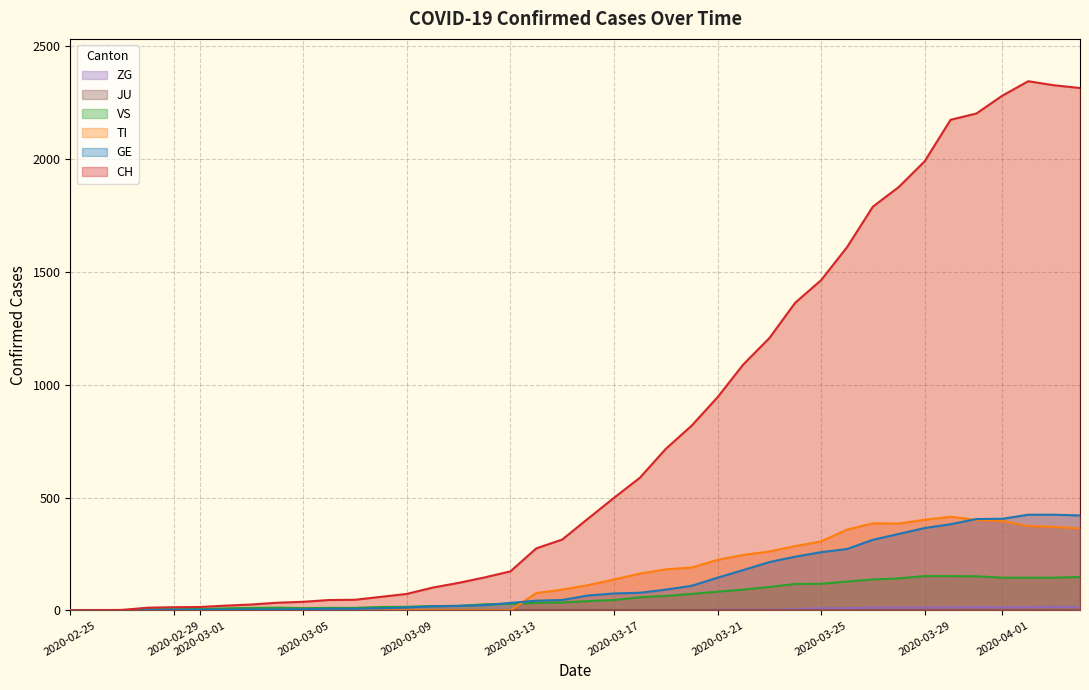

What is the maximum value for CH?

2346